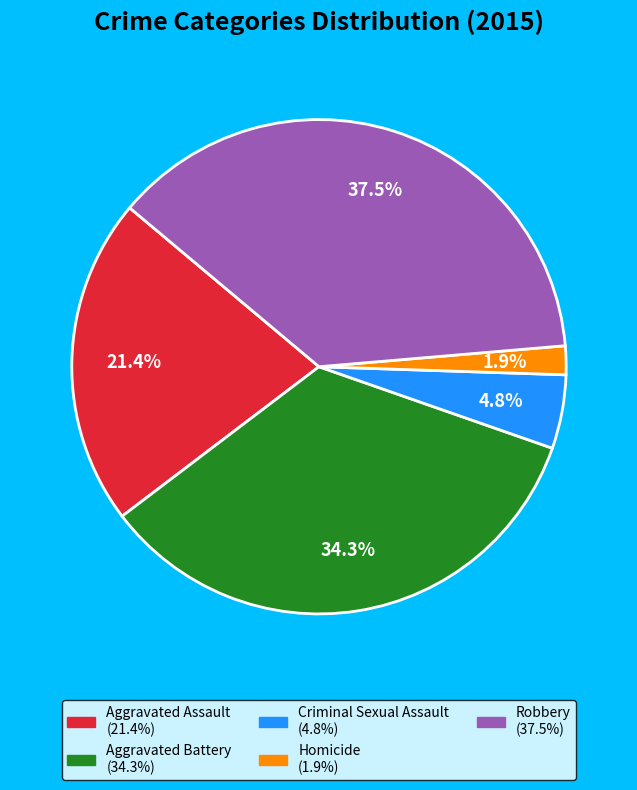

To the nearest percent, what percentage of the pie is Criminal Sexual Assault?

5%